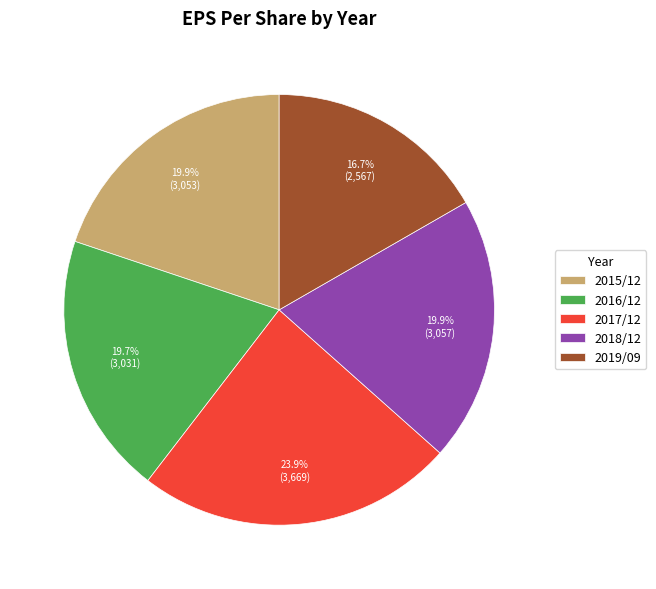

Does 2019/09 account for over 50% of the chart?

No